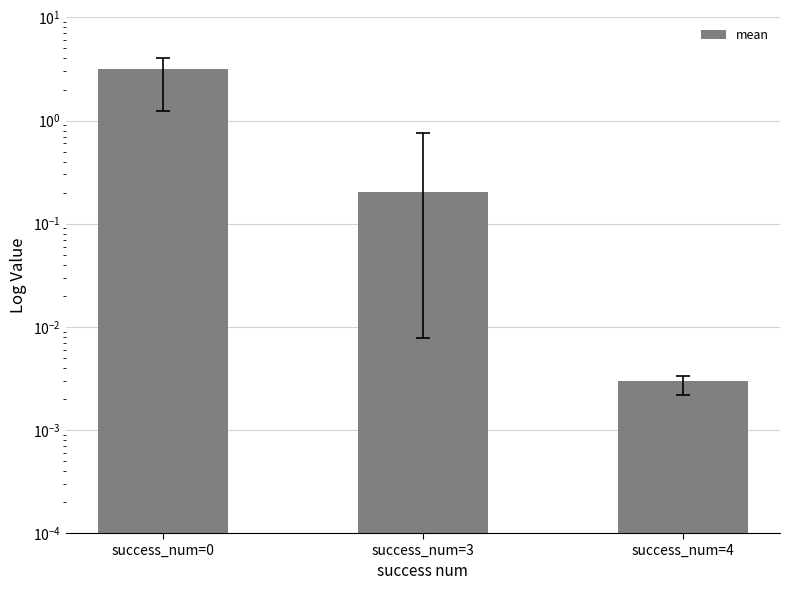

Which label corresponds to the largest value in the chart?

success_num=0